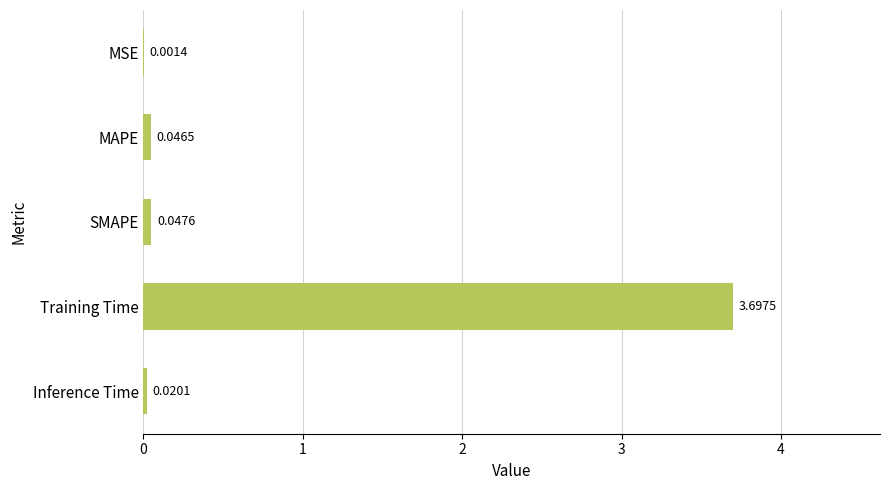

Which has a higher value, MAPE or Inference Time?

MAPE